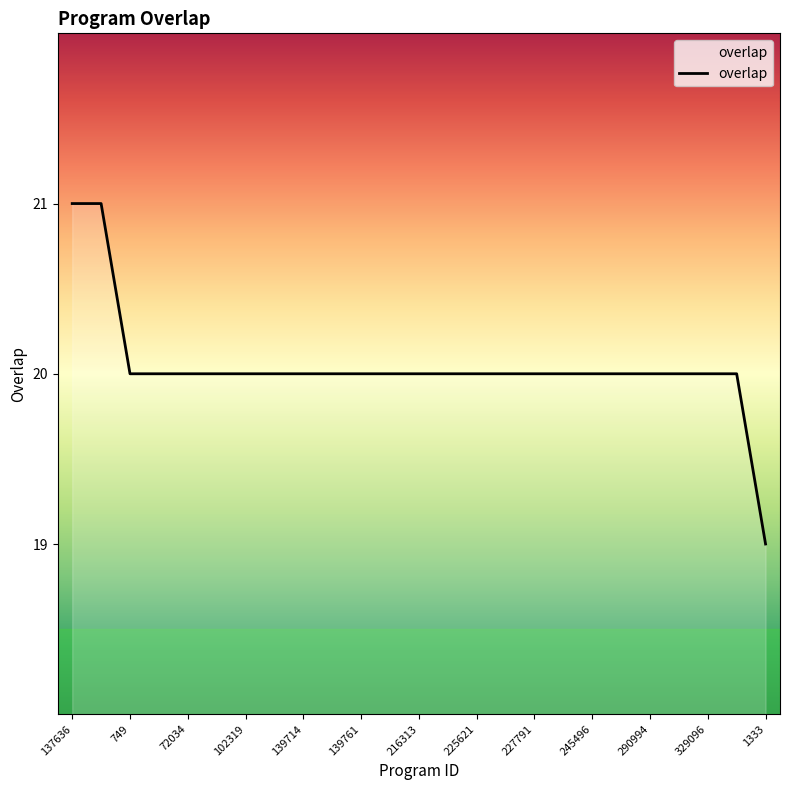

What is the smallest value displayed?

19